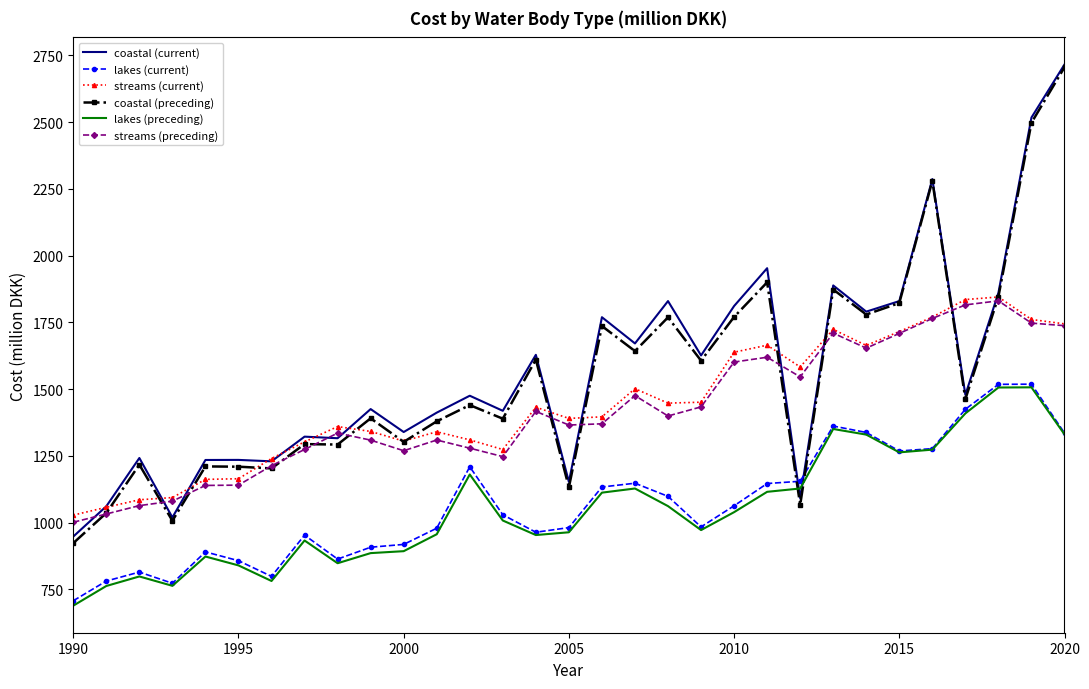

What is the maximum value shown in the chart?

2716.2